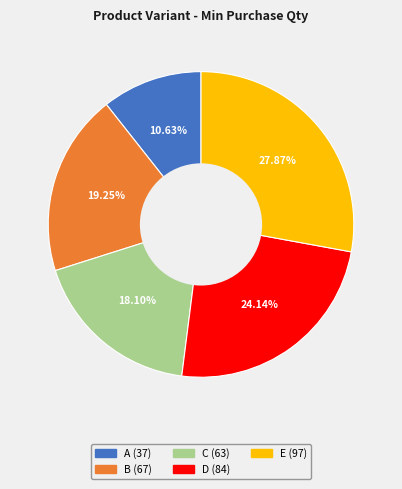

The D slice represents 24% of the pie. True or false?

True